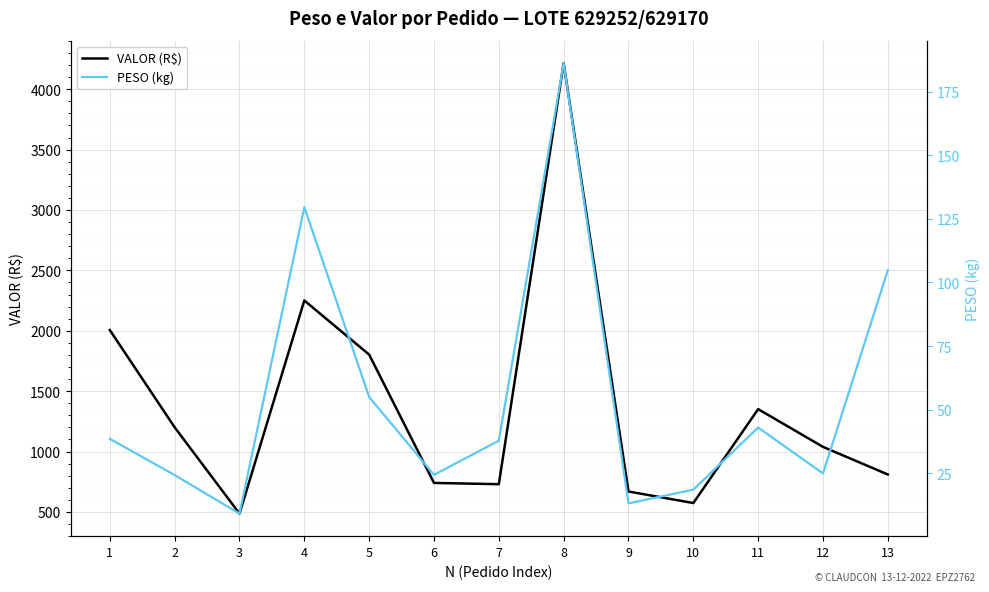

Which has a higher value, 9 or 4?

4